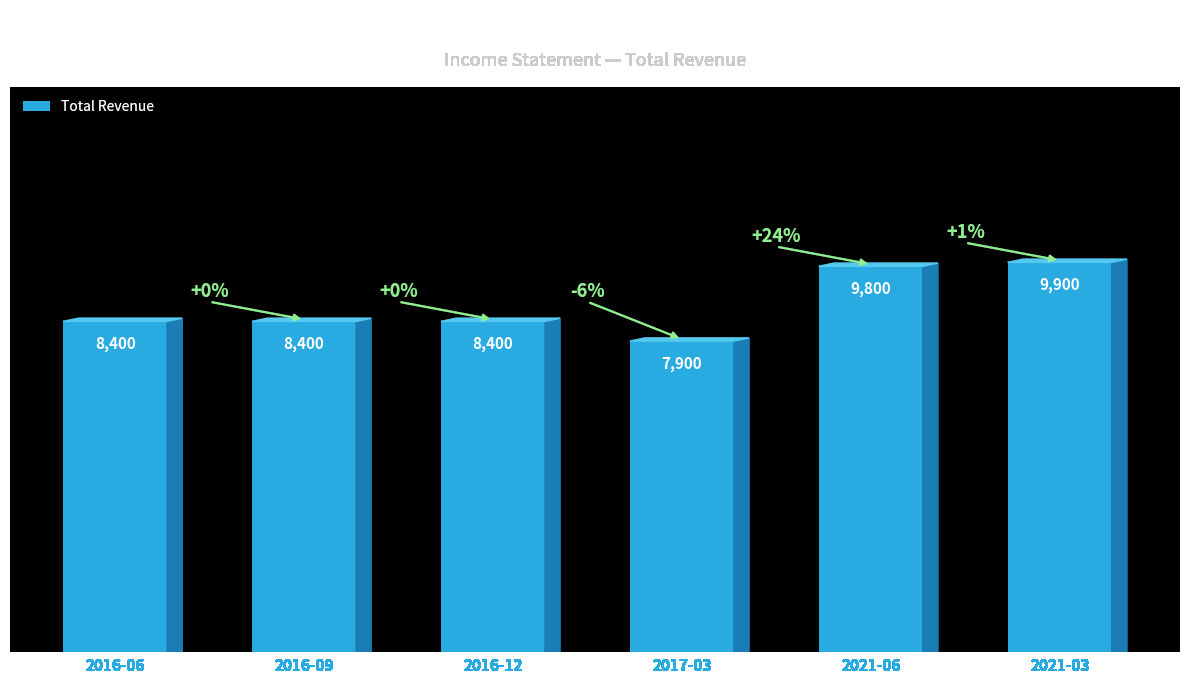

What value does the data have at 2017-03?

7900